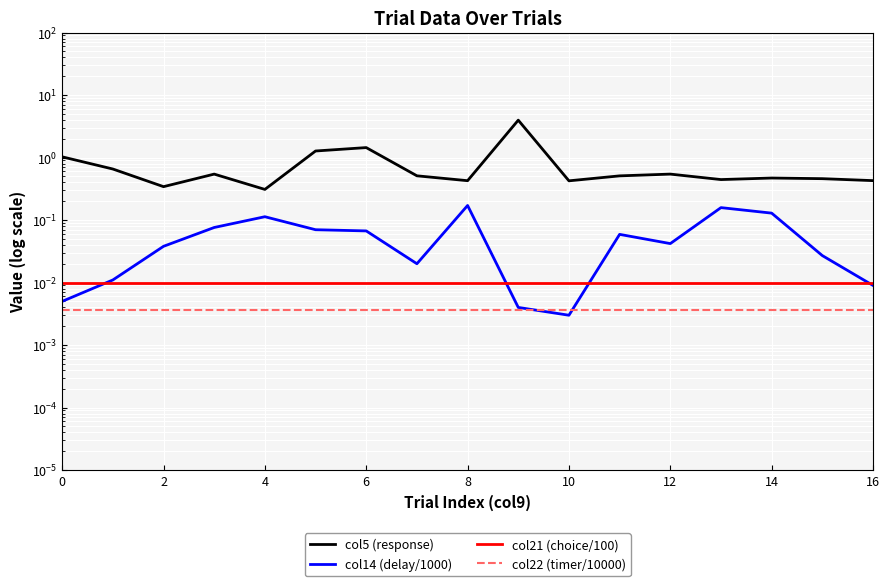

Reading left to right, list all the values displayed in this chart.

col5 (response): 1.0	0.7	0.3	0.5	0.3	1.3	1.4	0.5	0.4	4.0	0.4	0.5	0.5	0.4	0.5	0.5	0.4
col14 (delay/1000): 0.0	0.0	0.0	0.1	0.1	0.1	0.1	0.0	0.2	0.0	0.0	0.1	0.0	0.2	0.1	0.0	0.0
col21 (choice/100): 0.0	0.0	0.0	0.0	0.0	0.0	0.0	0.0	0.0	0.0	0.0	0.0	0.0	0.0	0.0	0.0	0.0
col22 (timer/10000): 0.0	0.0	0.0	0.0	0.0	0.0	0.0	0.0	0.0	0.0	0.0	0.0	0.0	0.0	0.0	0.0	0.0